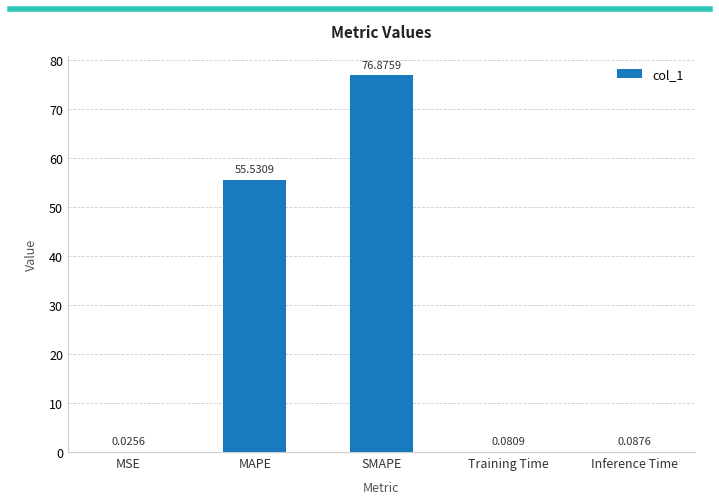

What is the sum of all values?

132.6